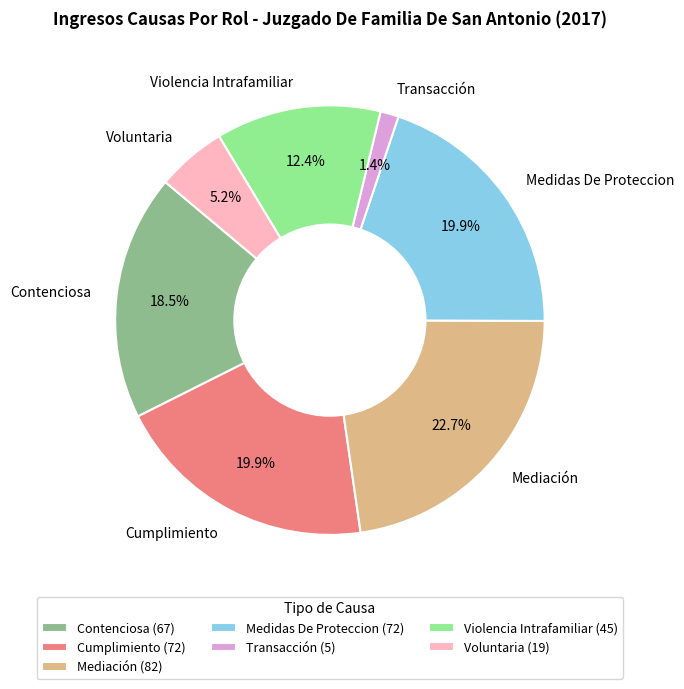

Does Transacción represent more than half of the total?

No